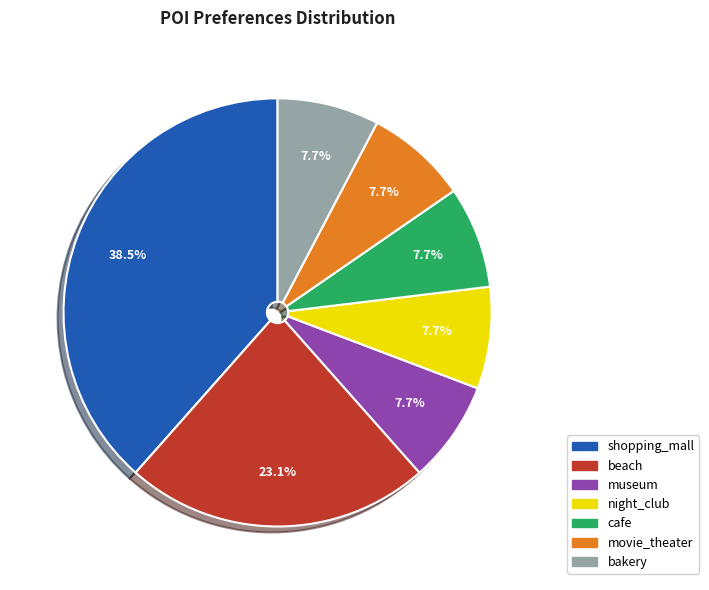

Does bakery account for over 50% of the chart?

No